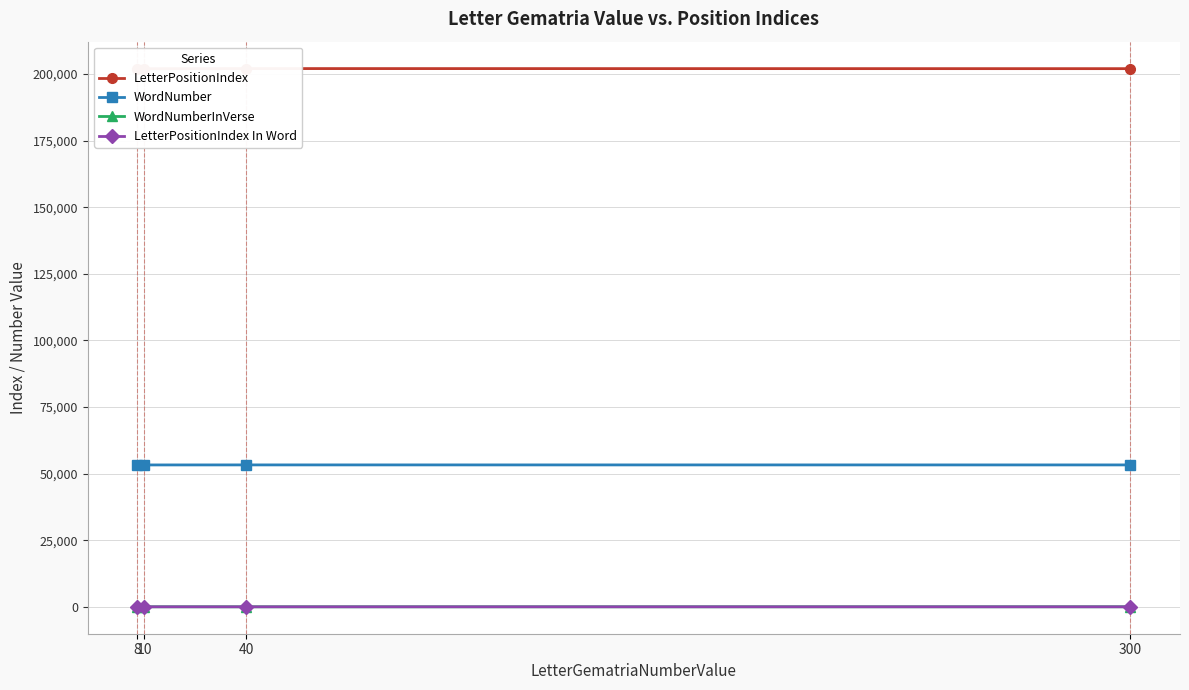

Rank the series by their maximum value, from lowest to highest.

LetterPositionIndex In Word, WordNumberInVerse, WordNumber, LetterPositionIndex